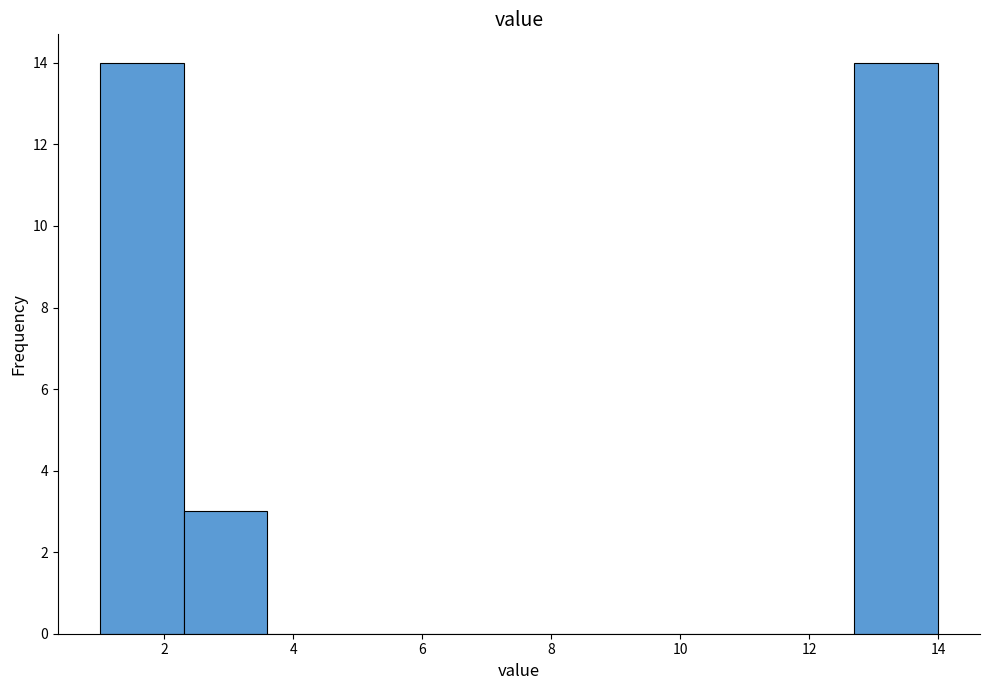

How tall is the bar that spans 1.0 to 2.3 on the x-axis? Neither the bar edges nor the heights are printed on the chart, so give them approximately, as read against the axes.

14